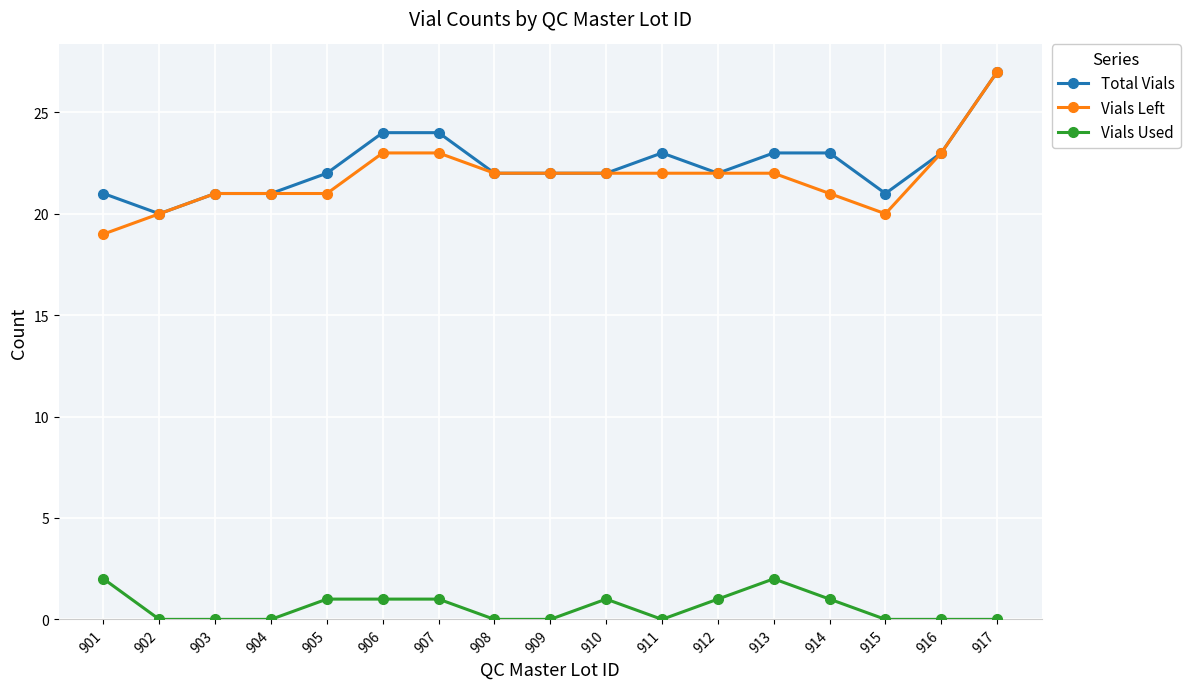

Which series has the largest total across all categories?

Total Vials